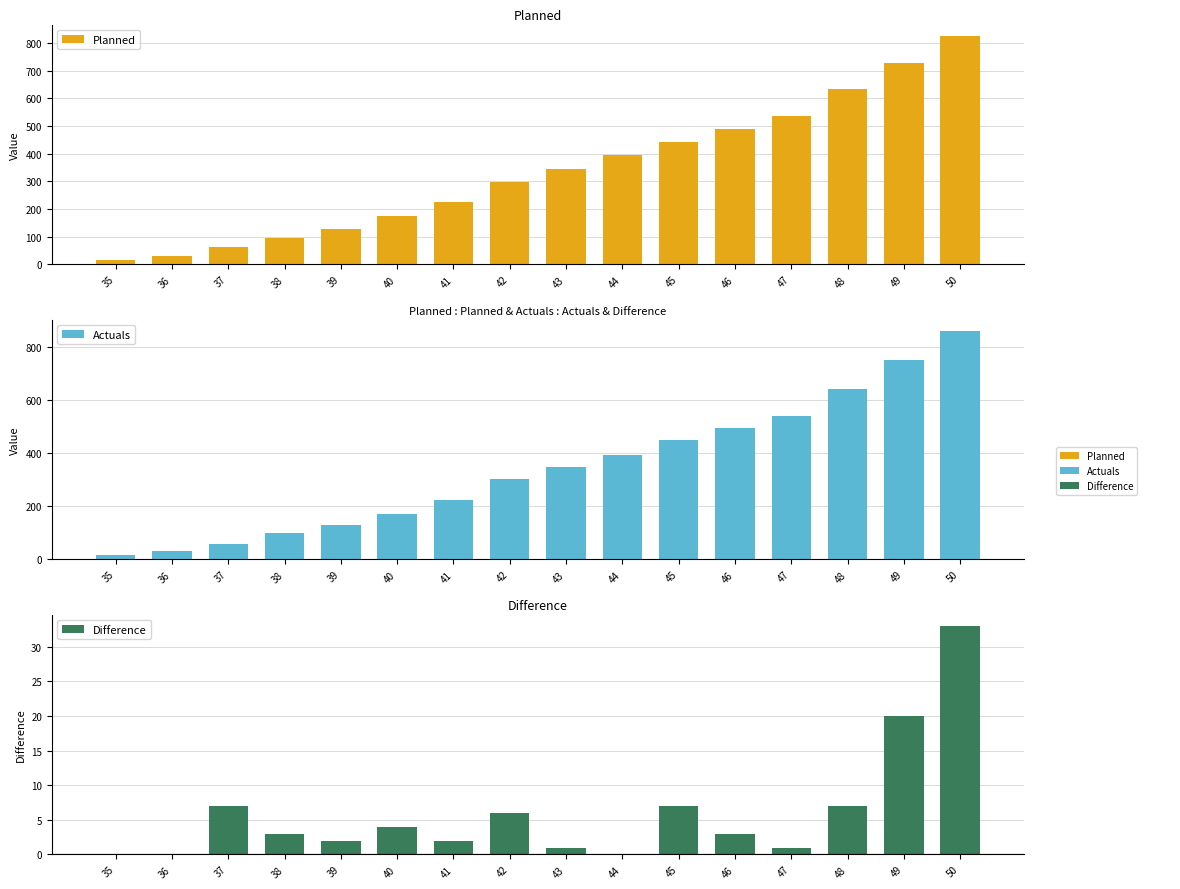

How many bars are there in each group?

3